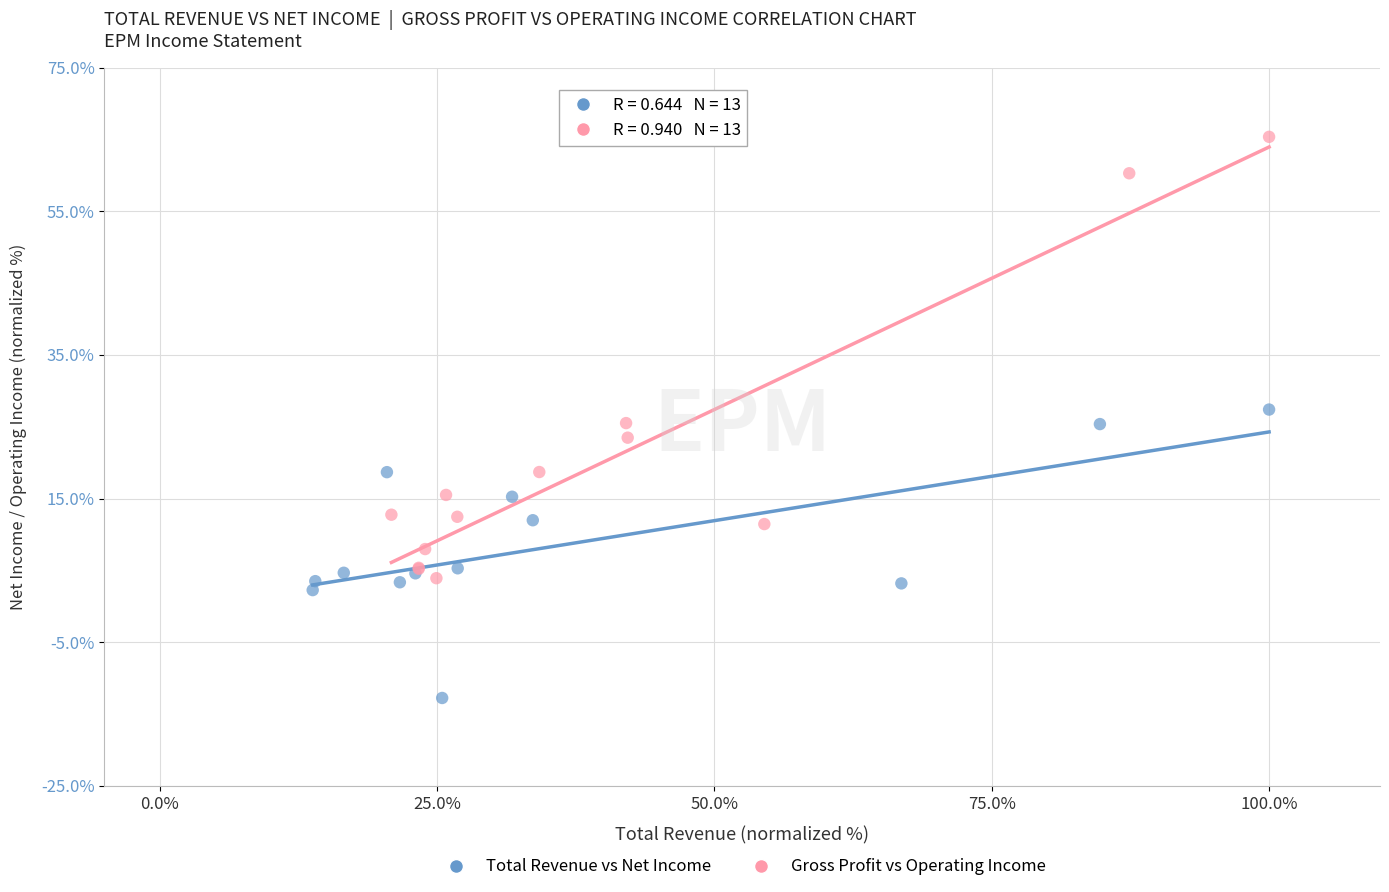

Which series reaches the minimum Y coordinate?

Total Revenue vs Net Income